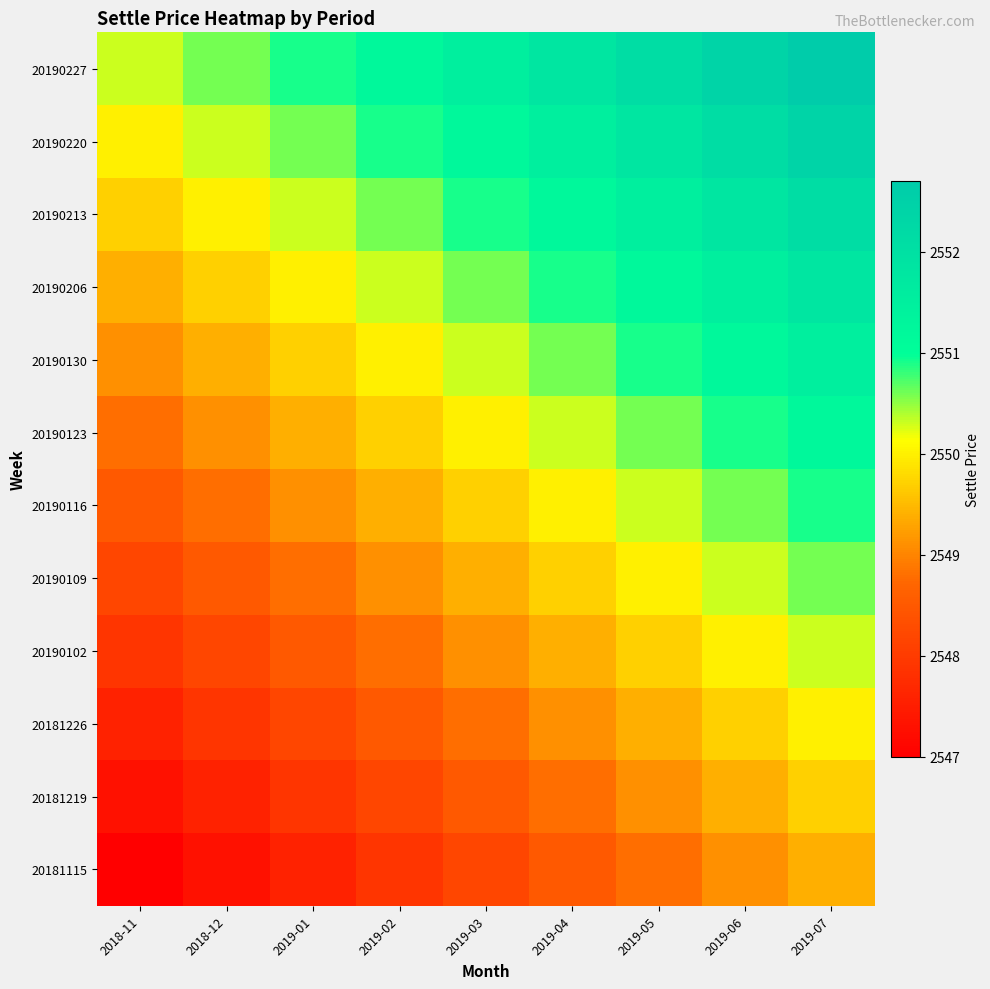

Count the number of data series in this chart.

12